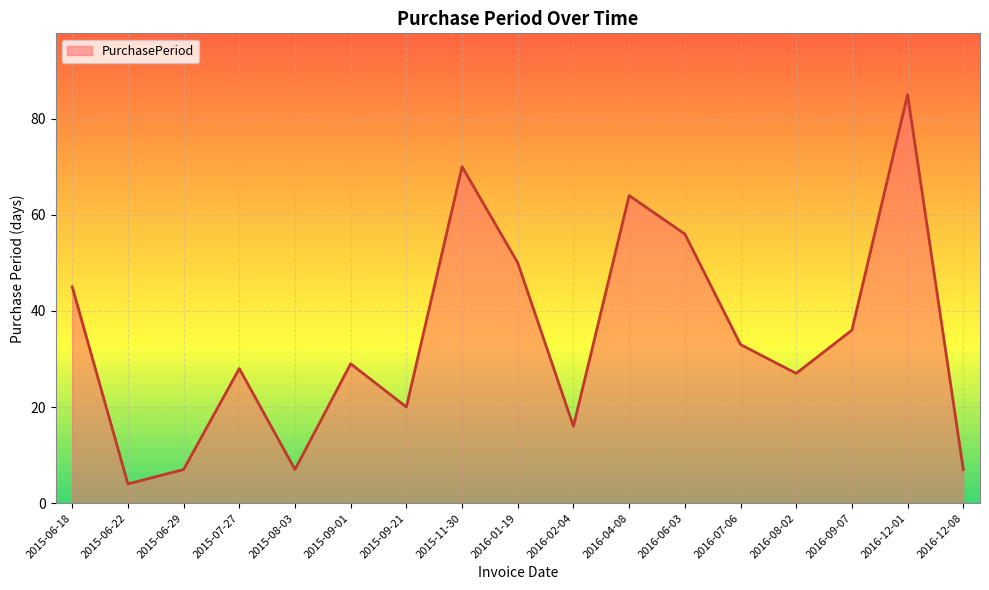

True or false: the data has more than 0 interior local peaks.

True